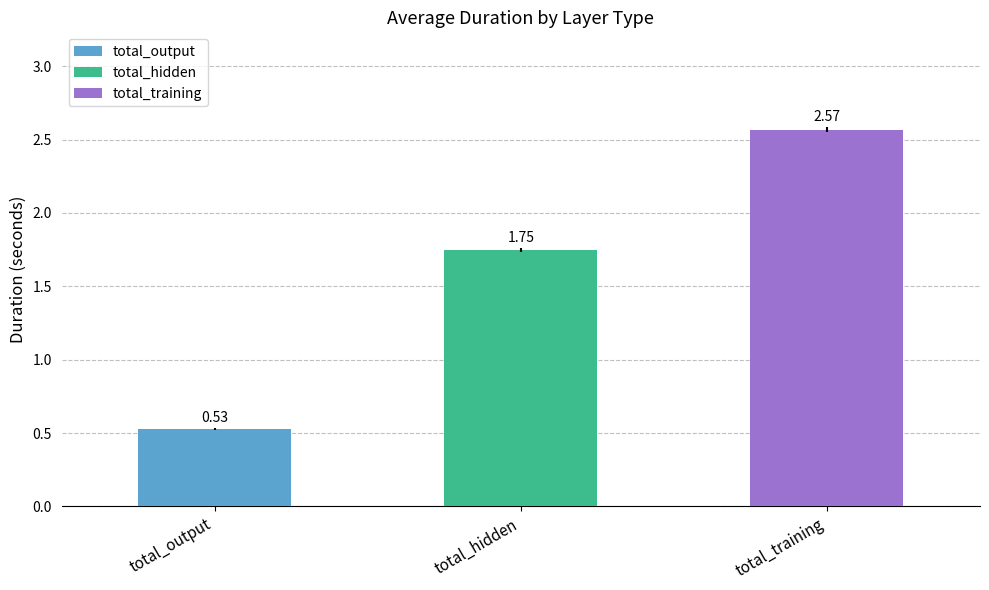

Is the value of total_training at 13 greater than the value of total_hidden at 13?

Yes